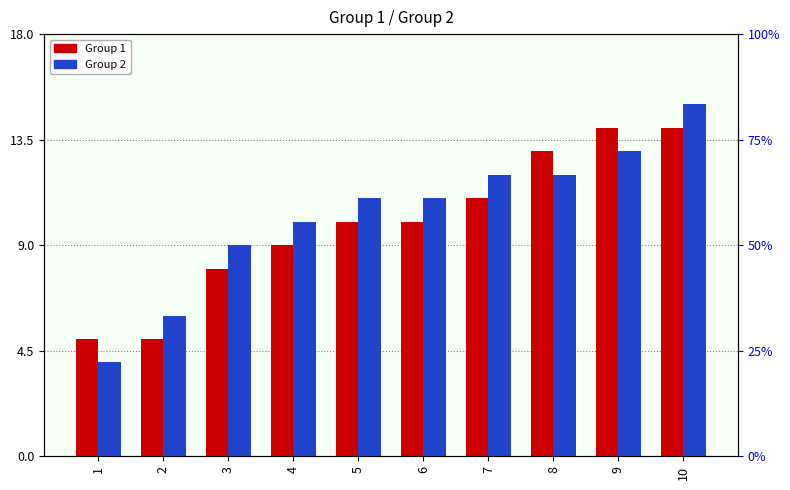

At how many categories does at least one series exceed 6?

8